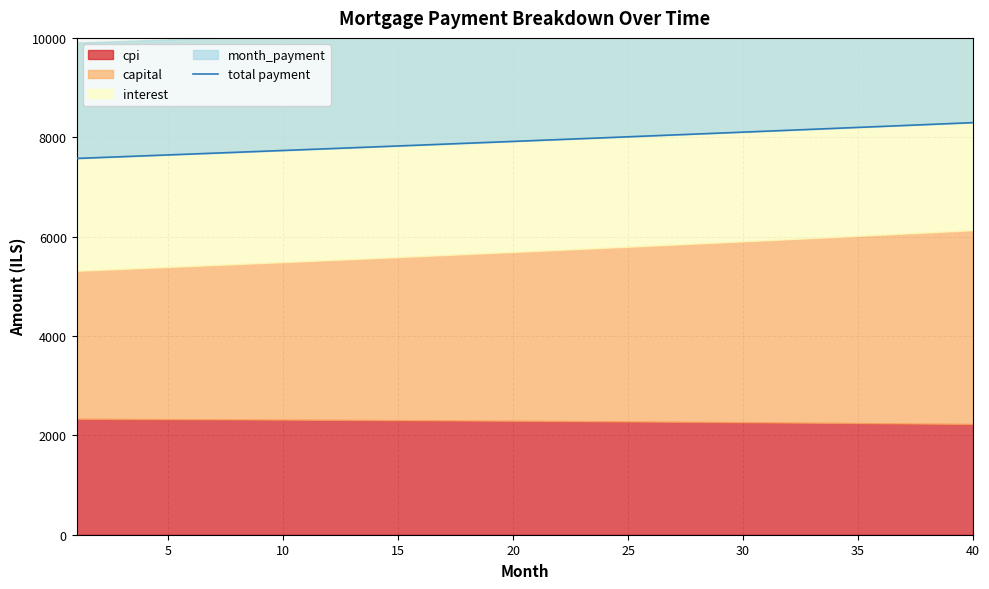

What is the sum of all values?

317149.5